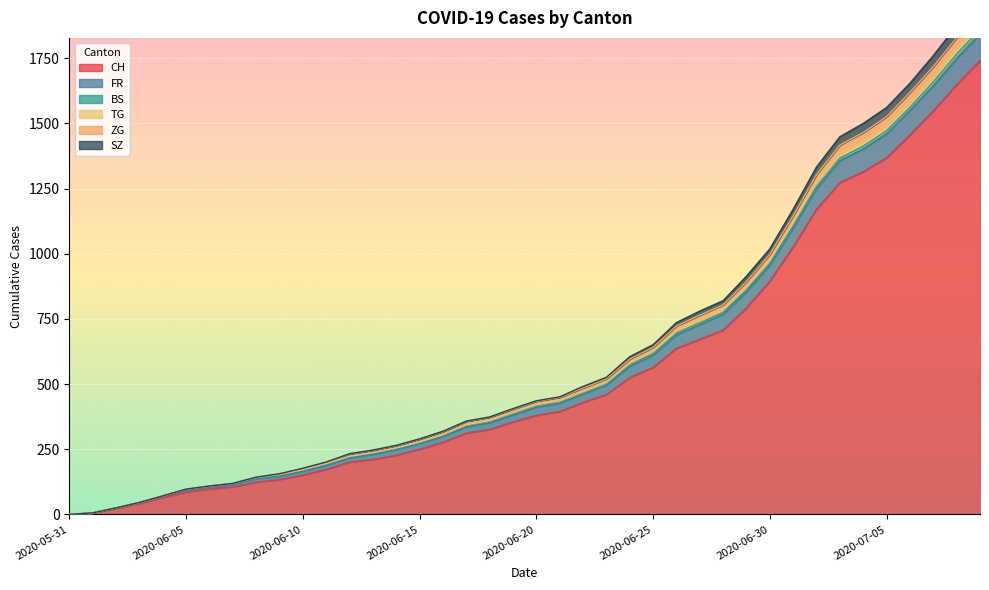

Which has a higher value, 2020-07-06 or 2020-06-22?

2020-07-06